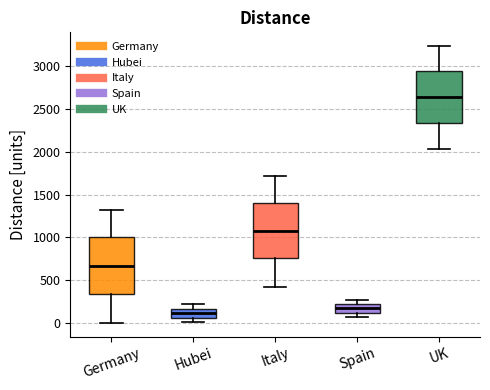

Where is the upper edge of the box for Hubei on the y-axis? The values are not printed on the chart, so give them approximately, as read against the axis.

150